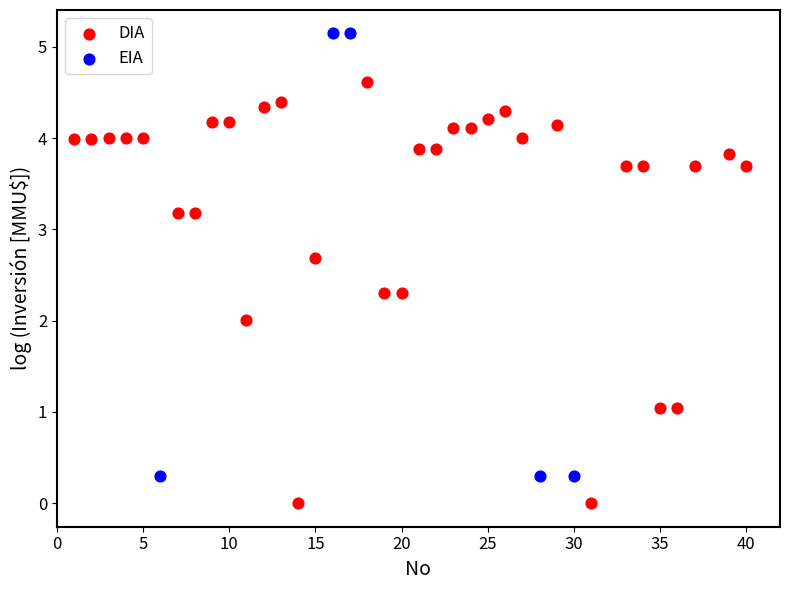

Which series has the widest spread of Y values?

EIA